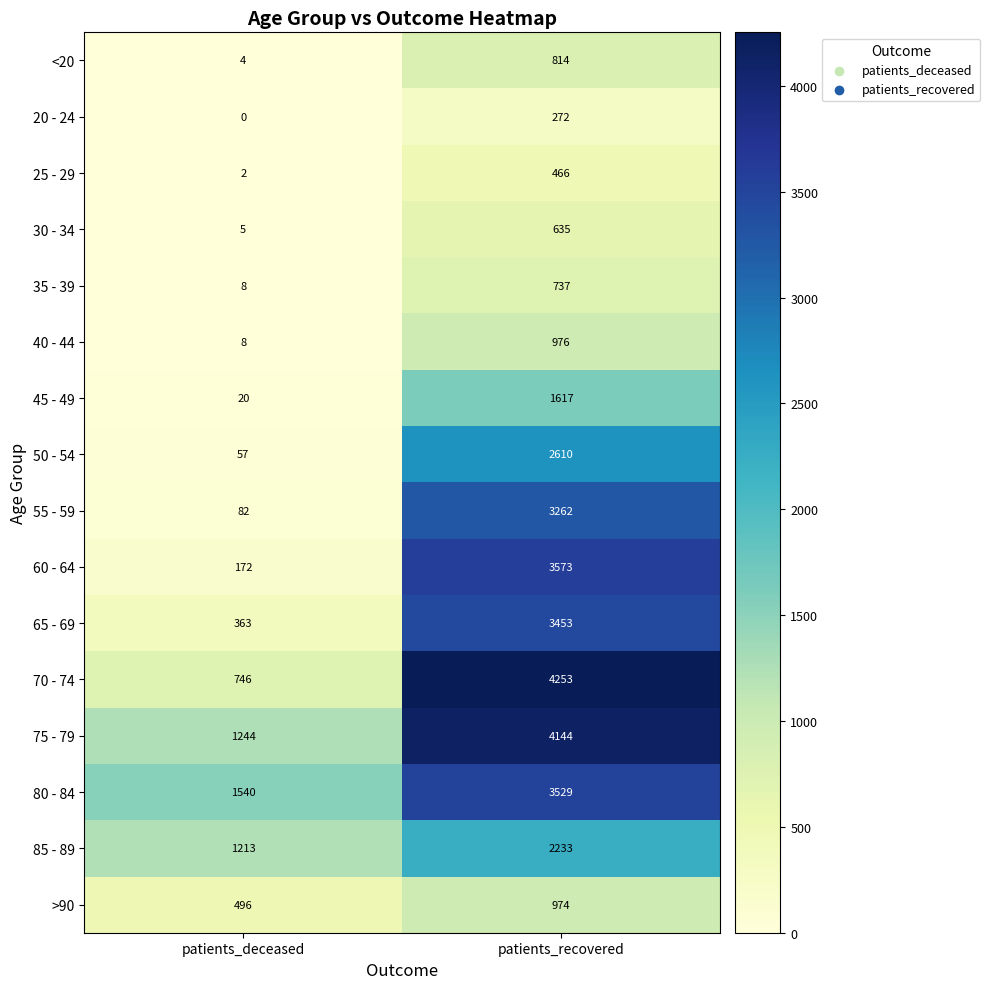

What is the maximum value for 70 - 74?

4253